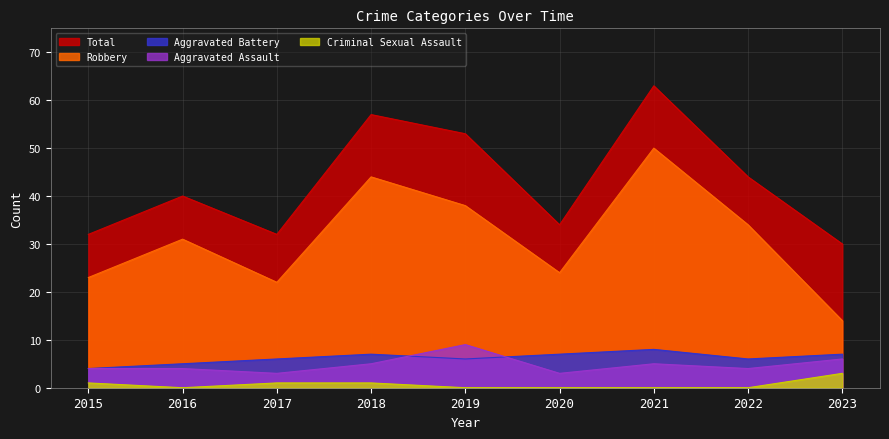

What is the difference between the highest and lowest values at 2015?

31